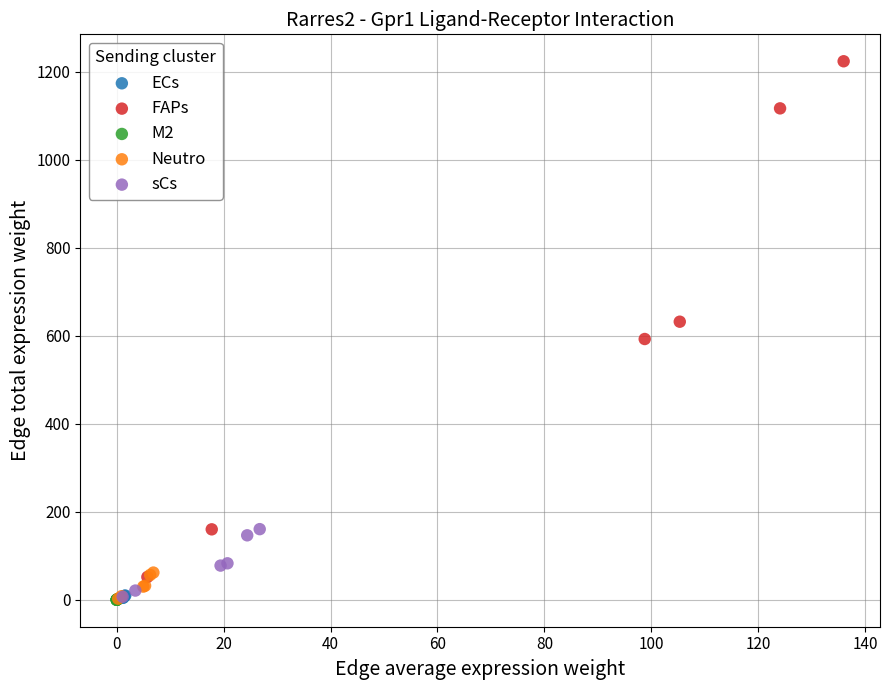

Which series contains the highest Y value?

FAPs